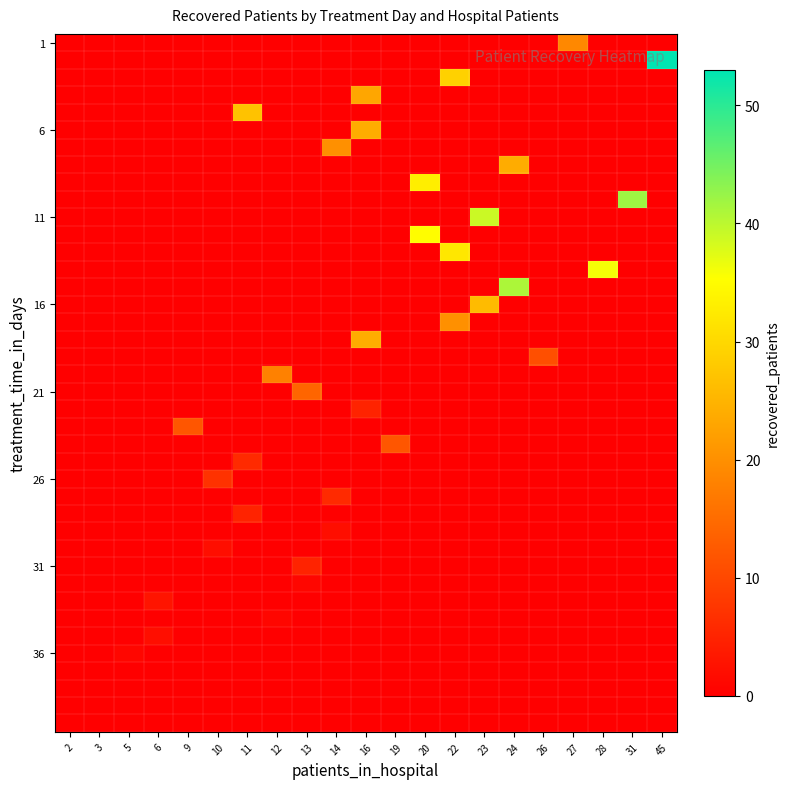

Reading right to left, transcribe all the data shown in this chart.

row_0: 45=0	31=0	28=0	27=19	26=0	24=0	23=0	22=0	20=0	19=0	16=0	14=0	13=0	12=0	11=0	10=0	9=0	6=0	5=0	3=0	2=0
row_1: 45=53	31=0	28=0	27=0	26=0	24=0	23=0	22=0	20=0	19=0	16=0	14=0	13=0	12=0	11=0	10=0	9=0	6=0	5=0	3=0	2=0
row_2: 45=0	31=0	28=0	27=0	26=0	24=0	23=0	22=29	20=0	19=0	16=0	14=0	13=0	12=0	11=0	10=0	9=0	6=0	5=0	3=0	2=0
row_3: 45=0	31=0	28=0	27=0	26=0	24=0	23=0	22=0	20=0	19=0	16=23	14=0	13=0	12=0	11=0	10=0	9=0	6=0	5=0	3=0	2=0
row_4: 45=0	31=0	28=0	27=0	26=0	24=0	23=0	22=0	20=0	19=0	16=0	14=0	13=0	12=0	11=27	10=0	9=0	6=0	5=0	3=0	2=0
row_5: 45=0	31=0	28=0	27=0	26=0	24=0	23=0	22=0	20=0	19=0	16=24	14=0	13=0	12=0	11=0	10=0	9=0	6=0	5=0	3=0	2=0
row_6: 45=0	31=0	28=0	27=0	26=0	24=0	23=0	22=0	20=0	19=0	16=0	14=20	13=0	12=0	11=0	10=0	9=0	6=0	5=0	3=0	2=0
row_7: 45=0	31=0	28=0	27=0	26=0	24=24	23=0	22=0	20=0	19=0	16=0	14=0	13=0	12=0	11=0	10=0	9=0	6=0	5=0	3=0	2=0
row_8: 45=0	31=0	28=0	27=0	26=0	24=0	23=0	22=0	20=33	19=0	16=0	14=0	13=0	12=0	11=0	10=0	9=0	6=0	5=0	3=0	2=0
row_9: 45=0	31=42	28=0	27=0	26=0	24=0	23=0	22=0	20=0	19=0	16=0	14=0	13=0	12=0	11=0	10=0	9=0	6=0	5=0	3=0	2=0
row_10: 45=0	31=0	28=0	27=0	26=0	24=0	23=39	22=0	20=0	19=0	16=0	14=0	13=0	12=0	11=0	10=0	9=0	6=0	5=0	3=0	2=0
row_11: 45=0	31=0	28=0	27=0	26=0	24=0	23=0	22=0	20=35	19=0	16=0	14=0	13=0	12=0	11=0	10=0	9=0	6=0	5=0	3=0	2=0
row_12: 45=0	31=0	28=0	27=0	26=0	24=0	23=0	22=32	20=0	19=0	16=0	14=0	13=0	12=0	11=0	10=0	9=0	6=0	5=0	3=0	2=0
row_13: 45=0	31=0	28=36	27=0	26=0	24=0	23=0	22=0	20=0	19=0	16=0	14=0	13=0	12=0	11=0	10=0	9=0	6=0	5=0	3=0	2=0
row_14: 45=0	31=0	28=0	27=0	26=0	24=41	23=0	22=0	20=0	19=0	16=0	14=0	13=0	12=0	11=0	10=0	9=0	6=0	5=0	3=0	2=0
row_15: 45=0	31=0	28=0	27=0	26=0	24=0	23=26	22=0	20=0	19=0	16=0	14=0	13=0	12=0	11=0	10=0	9=0	6=0	5=0	3=0	2=0
row_16: 45=0	31=0	28=0	27=0	26=0	24=0	23=0	22=20	20=0	19=0	16=0	14=0	13=0	12=0	11=0	10=0	9=0	6=0	5=0	3=0	2=0
row_17: 45=0	31=0	28=0	27=0	26=0	24=0	23=0	22=0	20=0	19=0	16=24	14=0	13=0	12=0	11=0	10=0	9=0	6=0	5=0	3=0	2=0
row_18: 45=0	31=0	28=0	27=0	26=11	24=0	23=0	22=0	20=0	19=0	16=0	14=0	13=0	12=0	11=0	10=0	9=0	6=0	5=0	3=0	2=0
row_19: 45=0	31=0	28=0	27=0	26=0	24=0	23=0	22=0	20=0	19=0	16=0	14=0	13=0	12=18	11=0	10=0	9=0	6=0	5=0	3=0	2=0
row_20: 45=0	31=0	28=0	27=0	26=0	24=0	23=0	22=0	20=0	19=0	16=0	14=0	13=14	12=0	11=0	10=0	9=0	6=0	5=0	3=0	2=0
row_21: 45=0	31=0	28=0	27=0	26=0	24=0	23=0	22=0	20=0	19=0	16=5	14=0	13=0	12=0	11=0	10=0	9=0	6=0	5=0	3=0	2=0
row_22: 45=0	31=0	28=0	27=0	26=0	24=0	23=0	22=0	20=0	19=0	16=0	14=0	13=0	12=0	11=0	10=0	9=12	6=0	5=0	3=0	2=0
row_23: 45=0	31=0	28=0	27=0	26=0	24=0	23=0	22=0	20=0	19=12	16=0	14=0	13=0	12=0	11=0	10=0	9=0	6=0	5=0	3=0	2=0
row_24: 45=0	31=0	28=0	27=0	26=0	24=0	23=0	22=0	20=0	19=0	16=0	14=0	13=0	12=0	11=6	10=0	9=0	6=0	5=0	3=0	2=0
row_25: 45=0	31=0	28=0	27=0	26=0	24=0	23=0	22=0	20=0	19=0	16=0	14=0	13=0	12=0	11=0	10=7	9=0	6=0	5=0	3=0	2=0
row_26: 45=0	31=0	28=0	27=0	26=0	24=0	23=0	22=0	20=0	19=0	16=0	14=6	13=0	12=0	11=0	10=0	9=0	6=0	5=0	3=0	2=0
row_27: 45=0	31=0	28=0	27=0	26=0	24=0	23=0	22=0	20=0	19=0	16=0	14=0	13=0	12=0	11=5	10=0	9=0	6=0	5=0	3=0	2=0
row_28: 45=0	31=0	28=0	27=0	26=0	24=0	23=0	22=0	20=0	19=0	16=0	14=2	13=0	12=0	11=0	10=0	9=0	6=0	5=0	3=0	2=0
row_29: 45=0	31=0	28=0	27=0	26=0	24=0	23=0	22=0	20=0	19=0	16=0	14=0	13=0	12=0	11=0	10=2	9=0	6=0	5=0	3=0	2=0
row_30: 45=0	31=0	28=0	27=0	26=0	24=0	23=0	22=0	20=0	19=0	16=0	14=0	13=5	12=0	11=0	10=0	9=0	6=0	5=0	3=0	2=0
row_31: 45=0	31=0	28=0	27=0	26=0	24=0	23=0	22=0	20=0	19=0	16=0	14=0	13=1	12=0	11=0	10=0	9=0	6=0	5=0	3=0	2=0
row_32: 45=0	31=0	28=0	27=0	26=0	24=0	23=0	22=0	20=0	19=0	16=0	14=0	13=0	12=0	11=0	10=0	9=0	6=3	5=0	3=0	2=0
row_33: 45=0	31=0	28=0	27=0	26=0	24=0	23=0	22=0	20=0	19=0	16=0	14=0	13=0	12=1	11=0	10=0	9=0	6=0	5=0	3=0	2=0
row_34: 45=0	31=0	28=0	27=0	26=0	24=0	23=0	22=0	20=0	19=0	16=0	14=0	13=0	12=0	11=0	10=0	9=0	6=2	5=0	3=0	2=0
row_35: 45=0	31=0	28=0	27=0	26=0	24=0	23=0	22=0	20=0	19=0	16=0	14=0	13=0	12=0	11=0	10=0	9=0	6=0	5=1	3=0	2=0
row_36: 45=0	31=0	28=0	27=0	26=0	24=0	23=0	22=0	20=0	19=0	16=0	14=0	13=0	12=0	11=0	10=0	9=0	6=0	5=0	3=0	2=0
row_37: 45=0	31=0	28=0	27=0	26=0	24=0	23=0	22=0	20=0	19=0	16=0	14=0	13=0	12=0	11=0	10=0	9=0	6=0	5=0	3=0	2=0
row_38: 45=0	31=0	28=0	27=0	26=0	24=0	23=0	22=0	20=0	19=0	16=0	14=0	13=0	12=0	11=0	10=0	9=0	6=0	5=0	3=0	2=0
row_39: 45=0	31=0	28=0	27=0	26=0	24=0	23=0	22=0	20=0	19=0	16=0	14=0	13=0	12=0	11=0	10=0	9=0	6=0	5=0	3=0	2=0